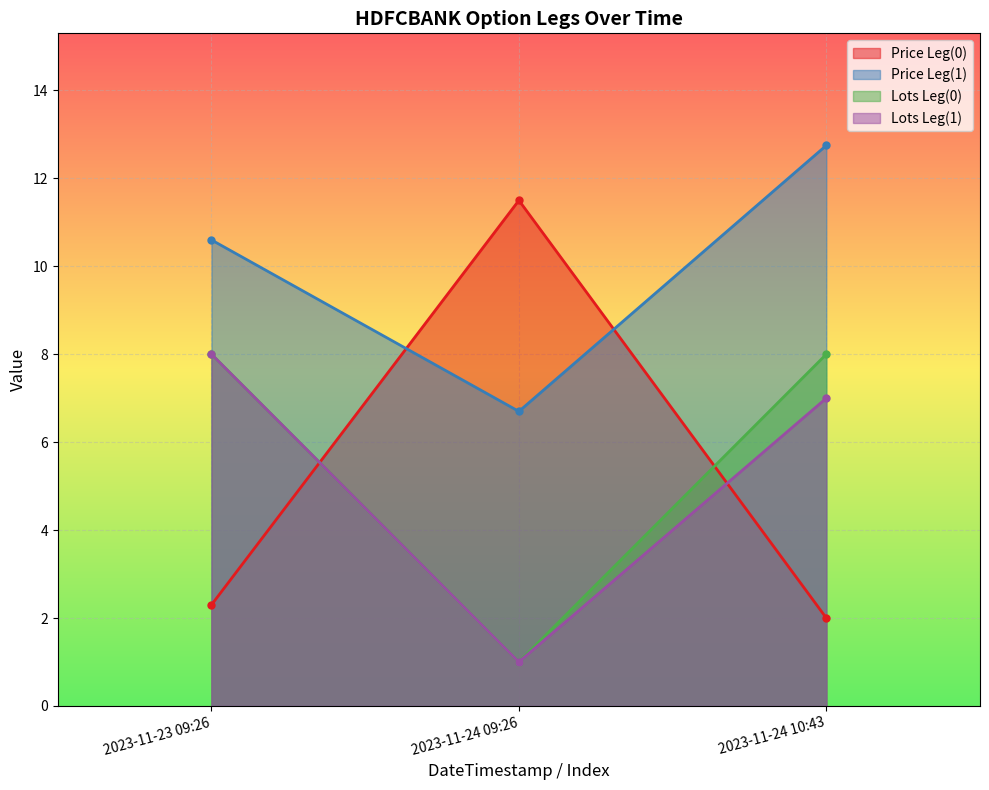

At which category does the chart reach its minimum across all series?

2023-11-24 09:26